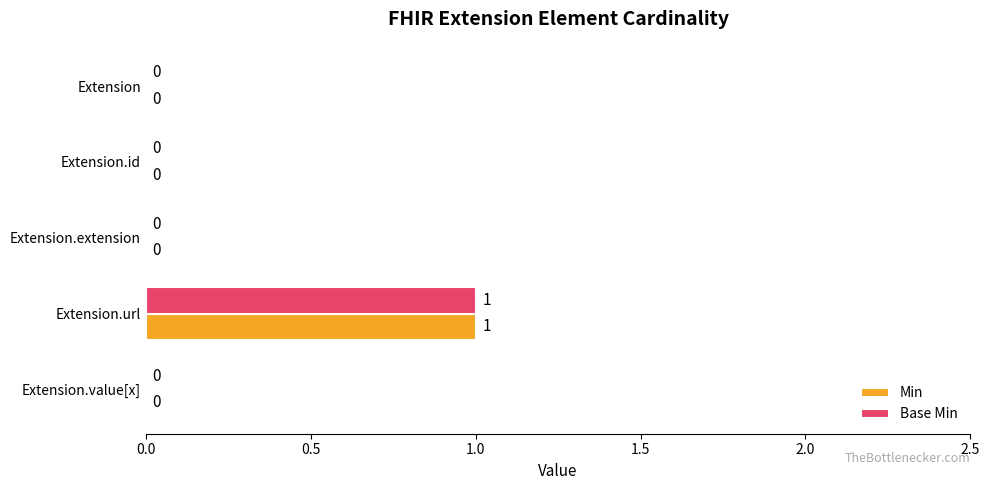

Which category has the highest value across all series?

Extension.url